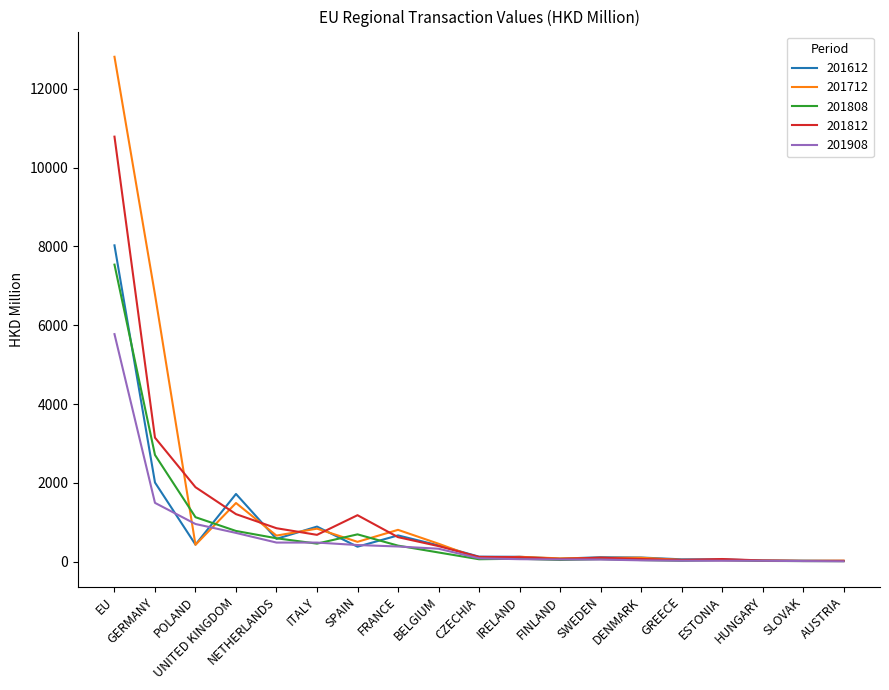

What is the difference between the highest and lowest values at POLAND?

1460.7